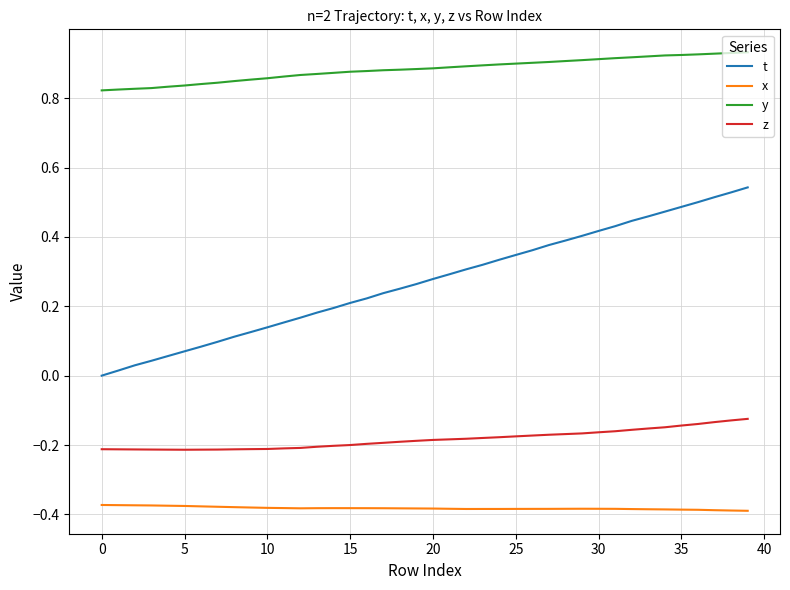

True or false: y and z cross at least once.

False